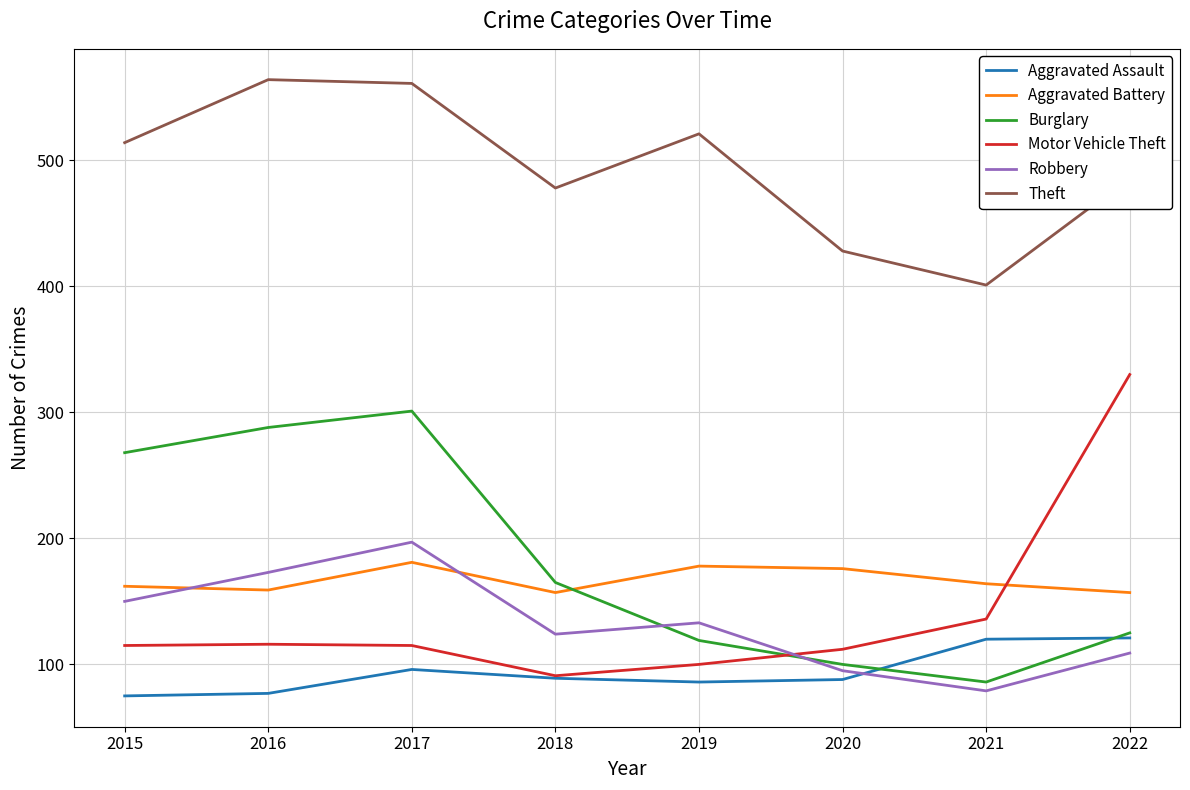

What is the maximum value for Robbery?

197